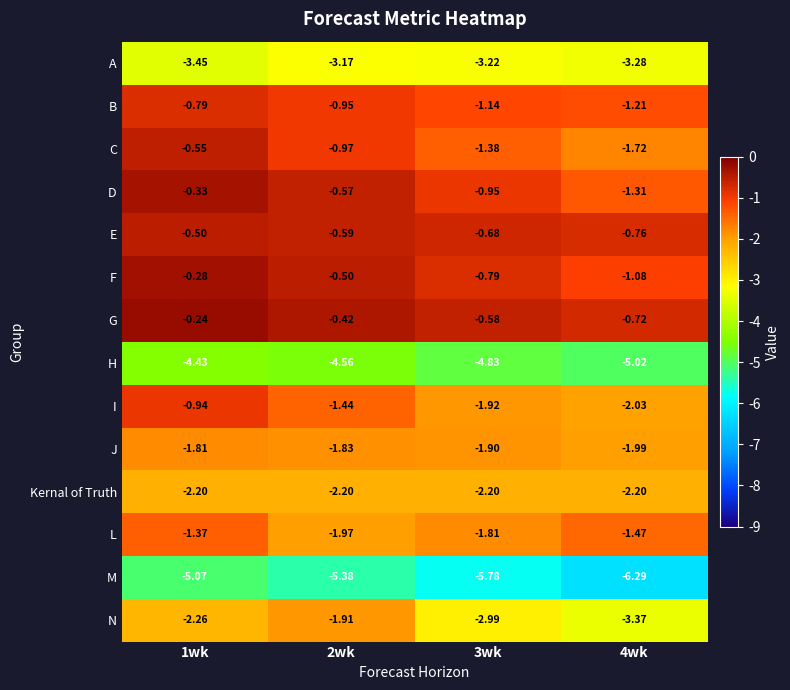

Rank the series by their maximum value, from highest to lowest.

G, F, D, E, C, B, I, L, J, N, Kernal of Truth, A, H, M